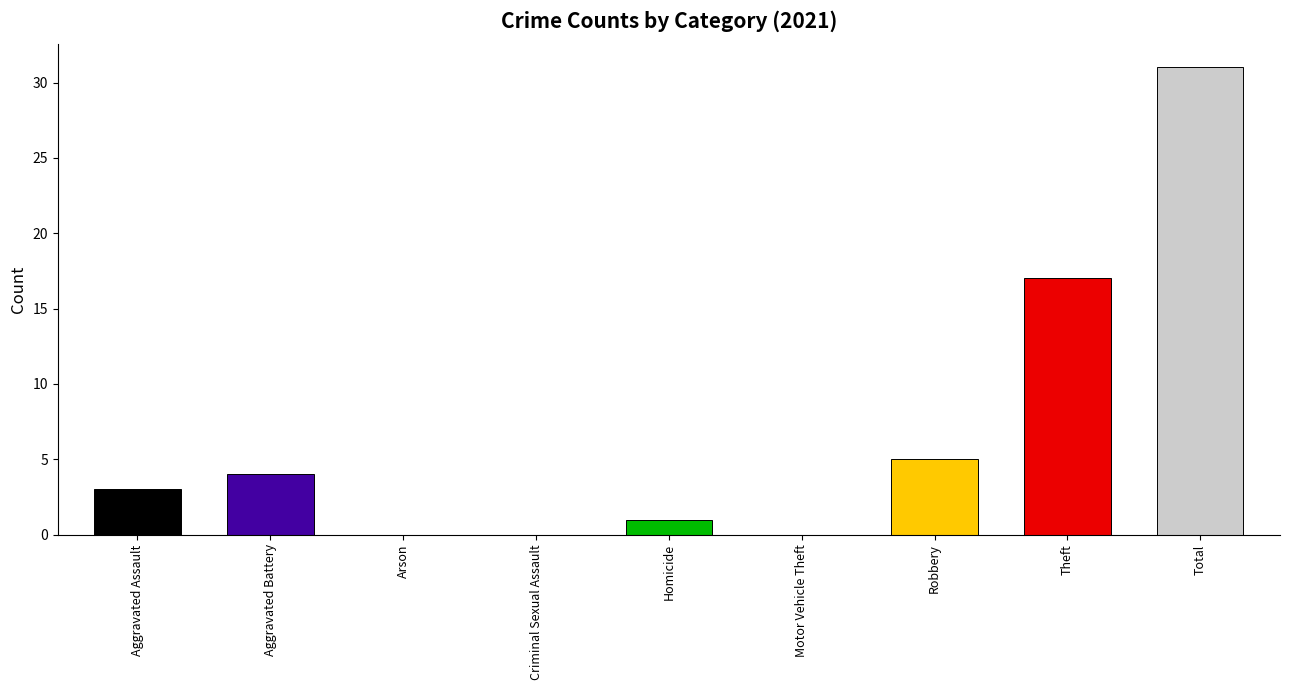

The value at Theft is 17. True or false?

True